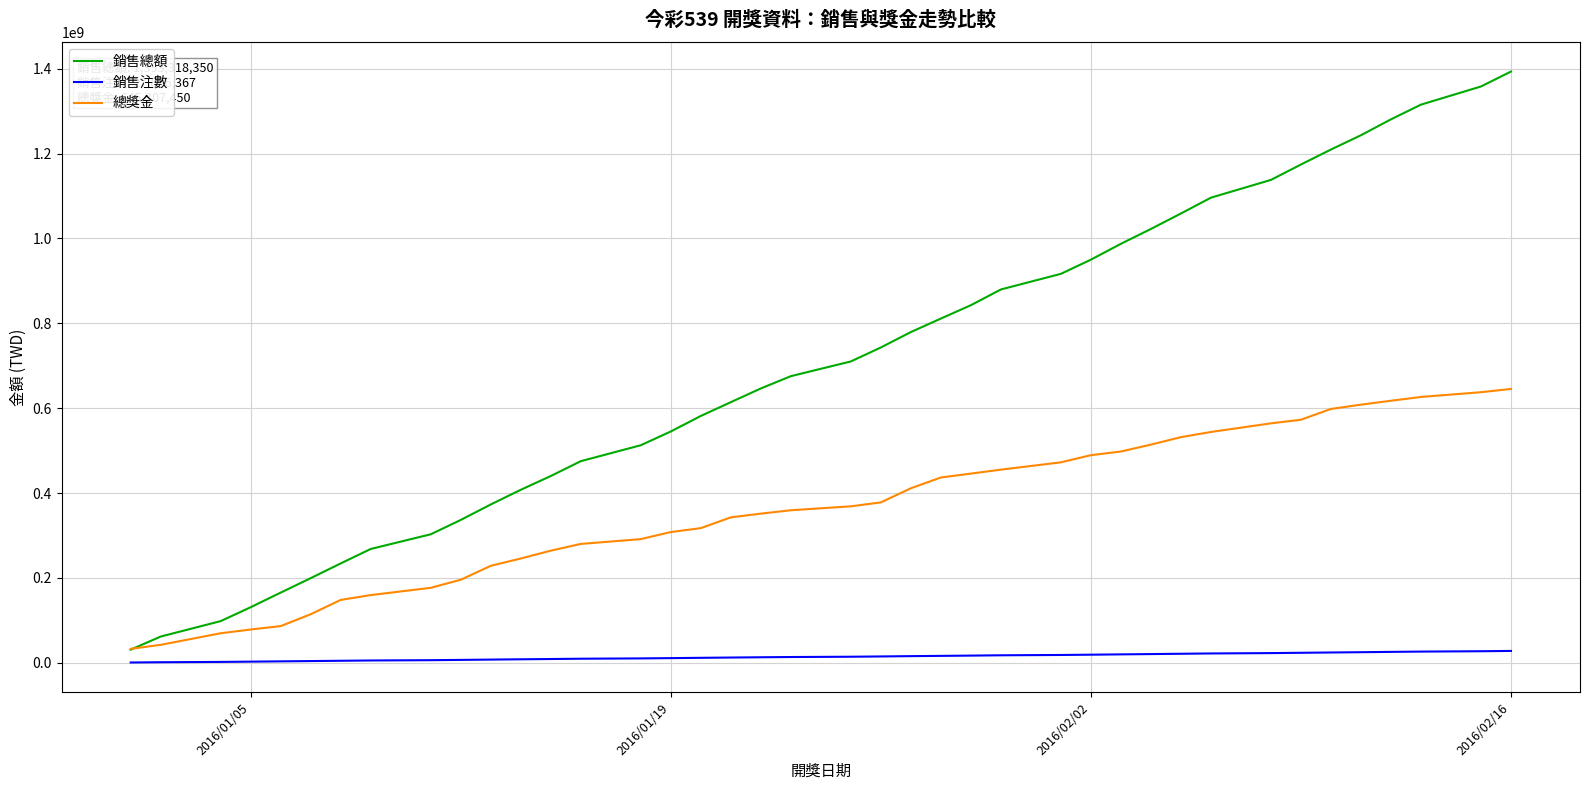

True or false: 銷售注數 and 總獎金 intersect in this chart.

False